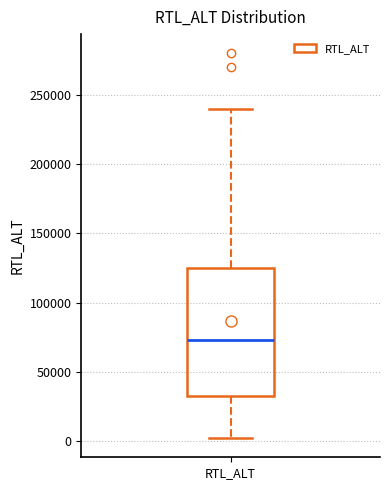

Read this box plot against the y-axis: the position of the median line, the range covered by the box, and the ends of both whiskers. The values are not printed on the chart, so give them approximately, as read against the axis.

median 75000, box 30000 to 125000, whiskers 0 to 240000